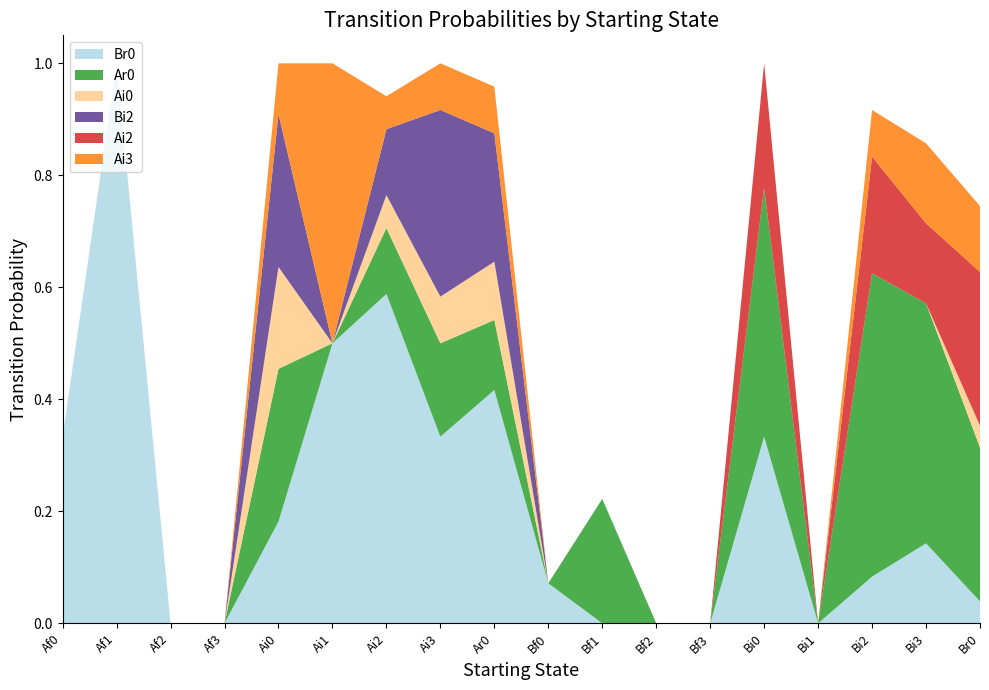

Reading right to left, list all the values displayed in this chart.

Br0: Br0=0.0	Bi3=0.1	Bi2=0.1	Bi1=0.0	Bi0=0.3	Bf3=0.0	Bf2=0.0	Bf1=0.0	Bf0=0.1	Ar0=0.4	Ai3=0.3	Ai2=0.6	Ai1=0.5	Ai0=0.2	Af3=0.0	Af2=0.0	Af1=1.0	Af0=0.3
Ar0: Br0=0.3	Bi3=0.4	Bi2=0.5	Bi1=0.0	Bi0=0.4	Bf3=0.0	Bf2=0.0	Bf1=0.2	Bf0=0.0	Ar0=0.1	Ai3=0.2	Ai2=0.1	Ai1=0.0	Ai0=0.3	Af3=0.0	Af2=0.0	Af1=0.0	Af0=0.0
Ai0: Br0=0.0	Bi3=0.0	Bi2=0.0	Bi1=0.0	Bi0=0.0	Bf3=0.0	Bf2=0.0	Bf1=0.0	Bf0=0.0	Ar0=0.1	Ai3=0.1	Ai2=0.1	Ai1=0.0	Ai0=0.2	Af3=0.0	Af2=0.0	Af1=0.0	Af0=0.0
Bi2: Br0=0.0	Bi3=0.0	Bi2=0.0	Bi1=0.0	Bi0=0.0	Bf3=0.0	Bf2=0.0	Bf1=0.0	Bf0=0.0	Ar0=0.2	Ai3=0.3	Ai2=0.1	Ai1=0.0	Ai0=0.3	Af3=0.0	Af2=0.0	Af1=0.0	Af0=0.0
Ai2: Br0=0.3	Bi3=0.1	Bi2=0.2	Bi1=0.0	Bi0=0.2	Bf3=0.0	Bf2=0.0	Bf1=0.0	Bf0=0.0	Ar0=0.0	Ai3=0.0	Ai2=0.0	Ai1=0.0	Ai0=0.0	Af3=0.0	Af2=0.0	Af1=0.0	Af0=0.0
Ai3: Br0=0.1	Bi3=0.1	Bi2=0.1	Bi1=0.0	Bi0=0.0	Bf3=0.0	Bf2=0.0	Bf1=0.0	Bf0=0.0	Ar0=0.1	Ai3=0.1	Ai2=0.1	Ai1=0.5	Ai0=0.1	Af3=0.0	Af2=0.0	Af1=0.0	Af0=0.0